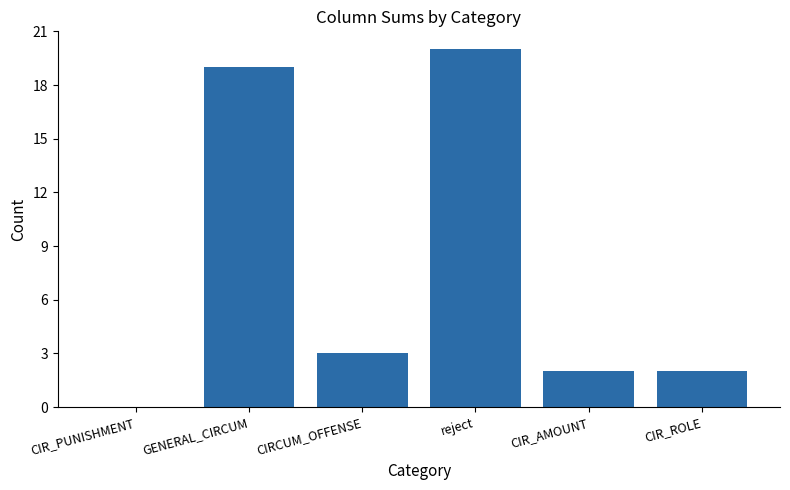

What is the sum of all values?

46